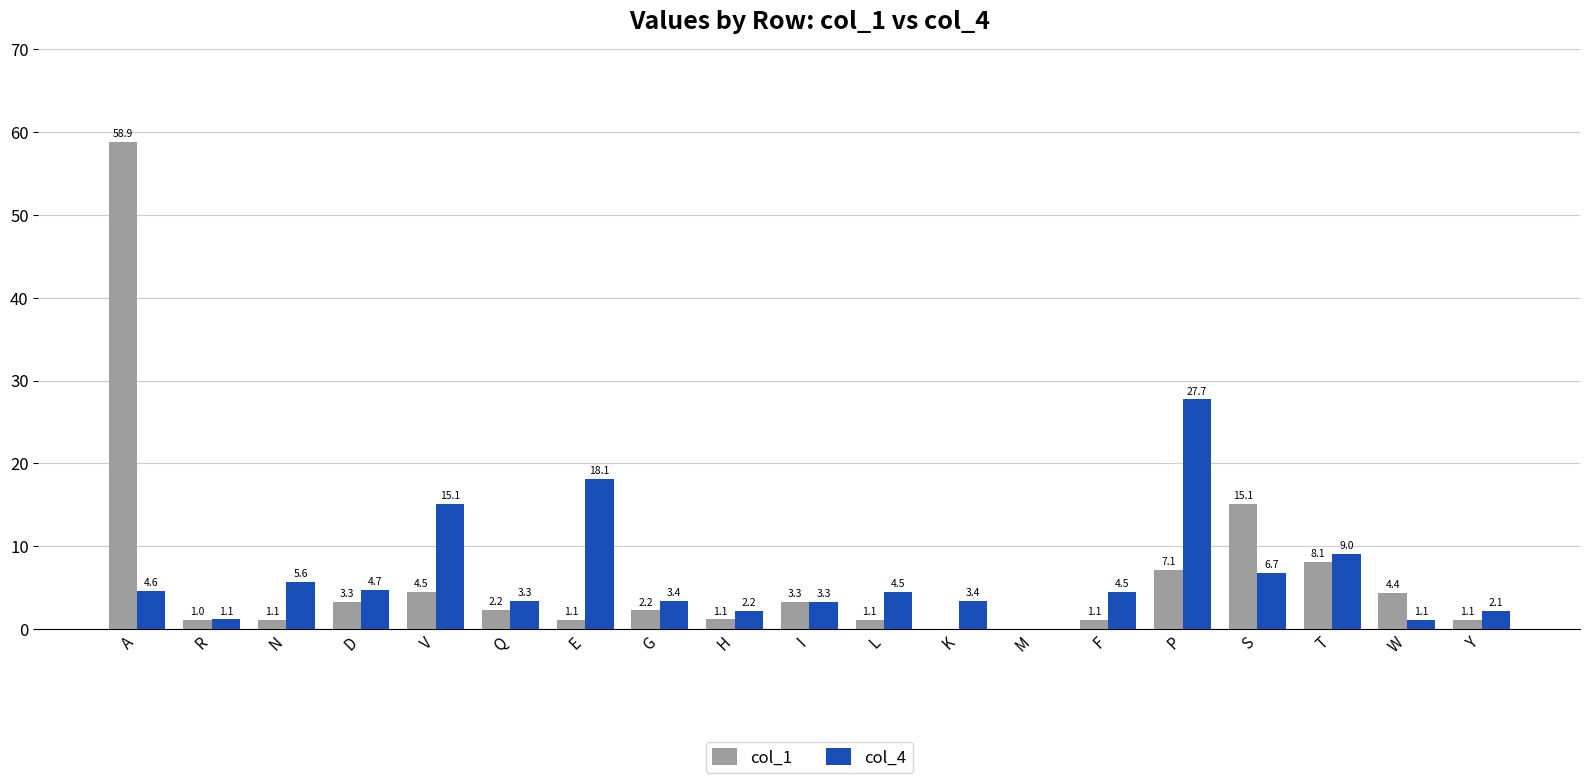

Which series changed the most between N and K?

col_4